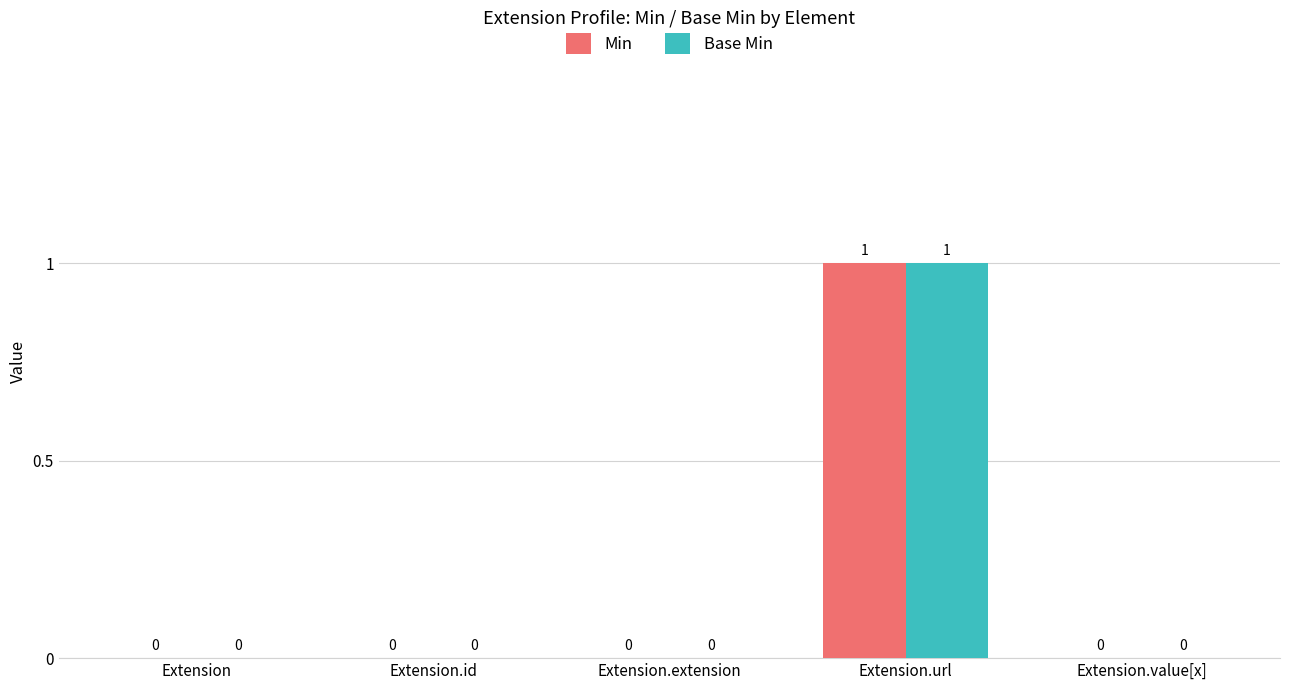

Reading left to right, extract all data points from this chart.

Min: Extension=0	Extension.id=0	Extension.extension=0	Extension.url=1	Extension.value[x]=0
Base Min: Extension=0	Extension.id=0	Extension.extension=0	Extension.url=1	Extension.value[x]=0